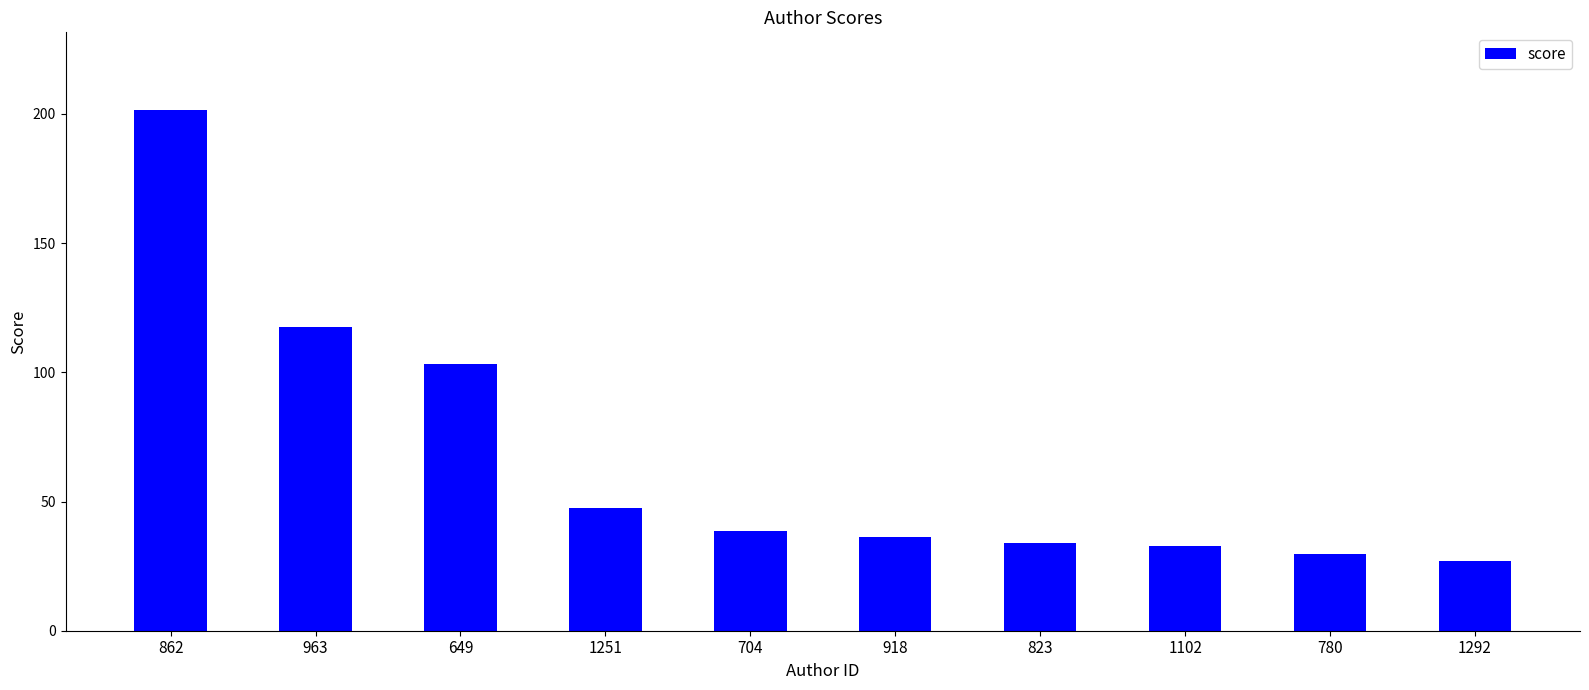

What is the label of the 2nd bar from the right?

780